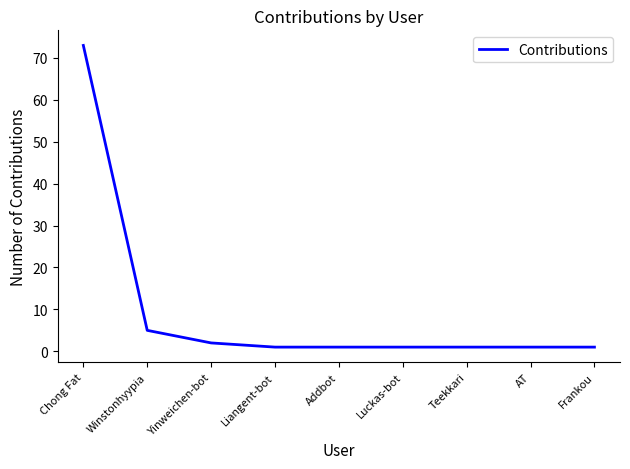

At which label is the value closest to 37?

Winstonhyypia